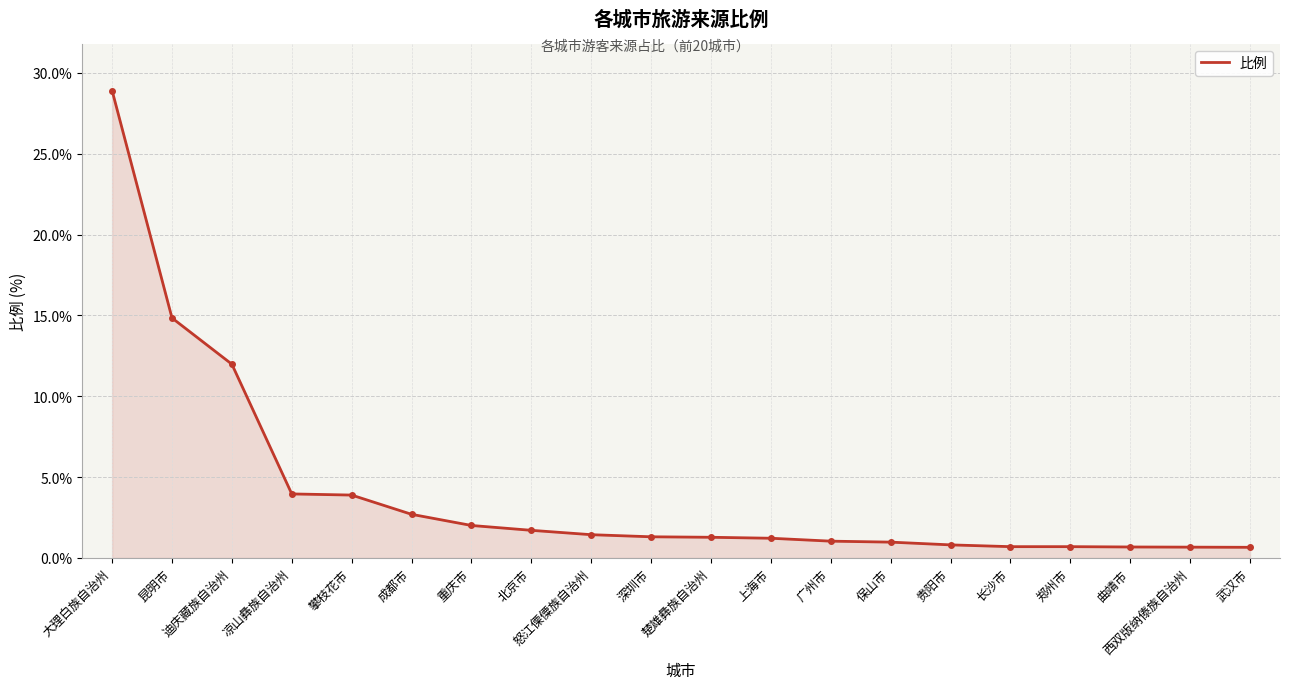

What is the maximum value shown in the chart?

28.9